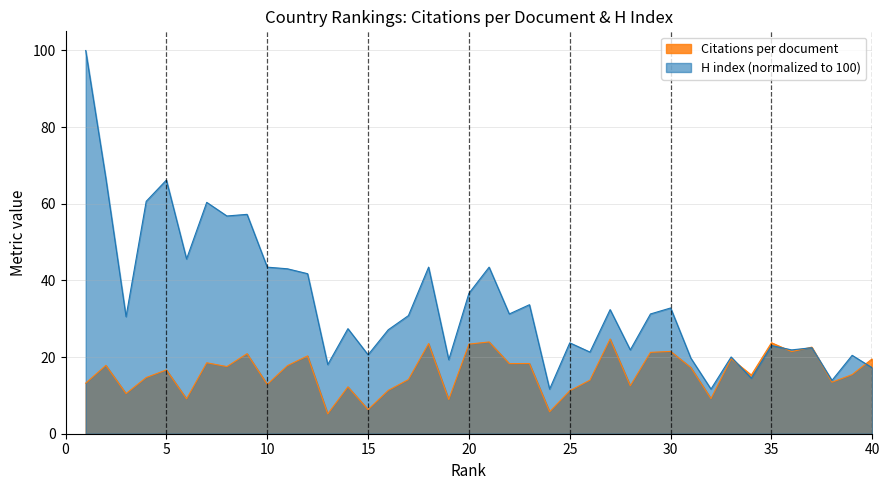

The H index series shows 10.9 at 17. True or false?

False